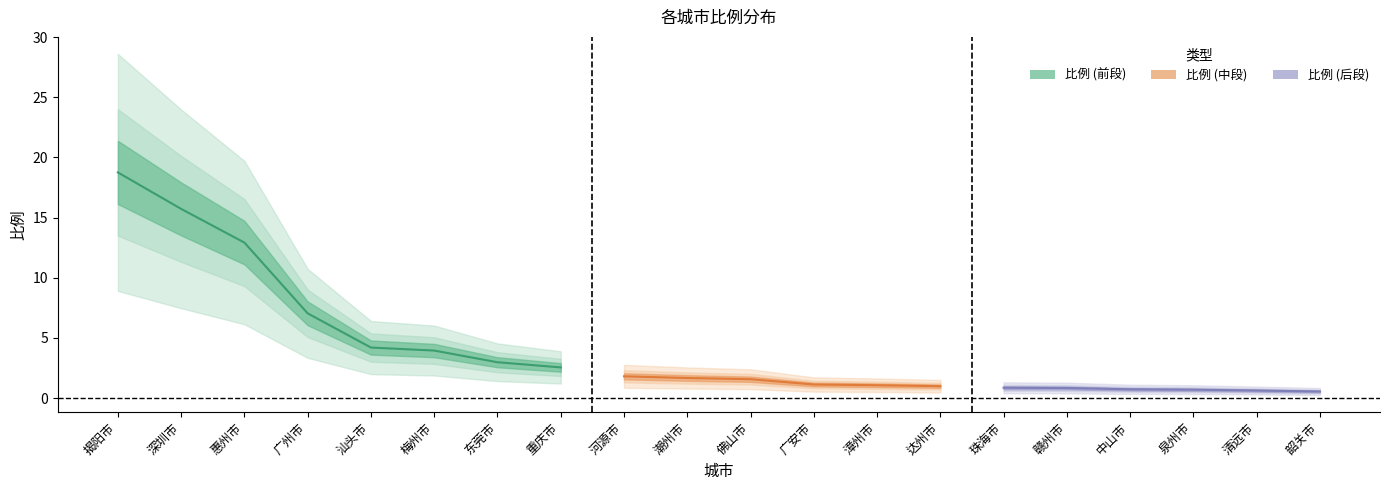

The value at 清远市 is 0.6. True or false?

True